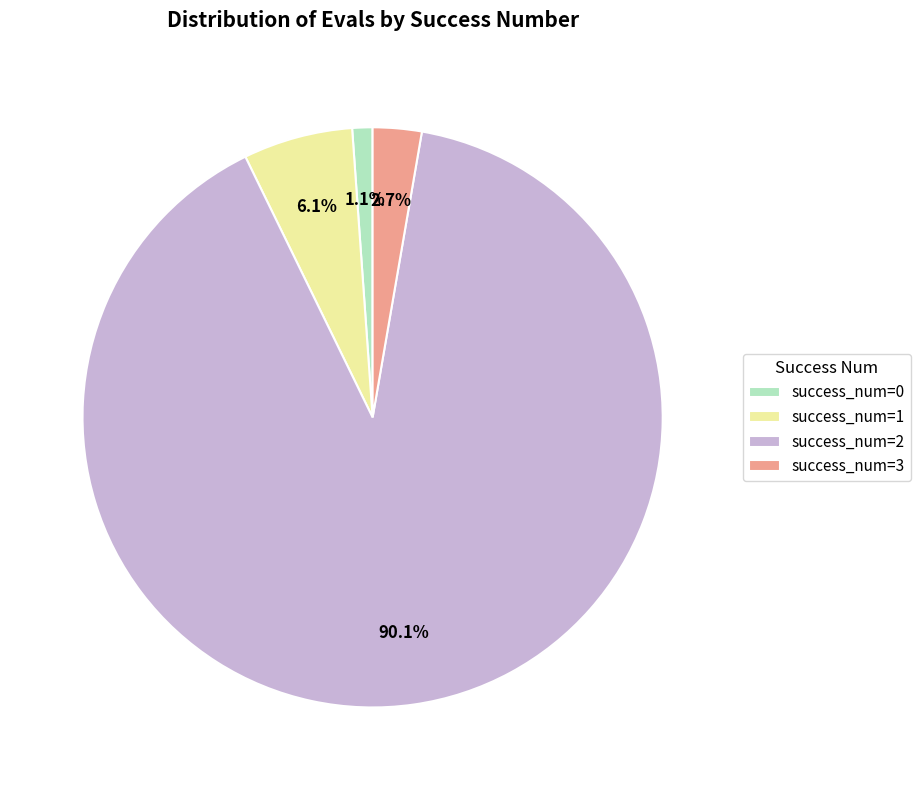

What percentage is NOT represented by success_num=3?

97.3%